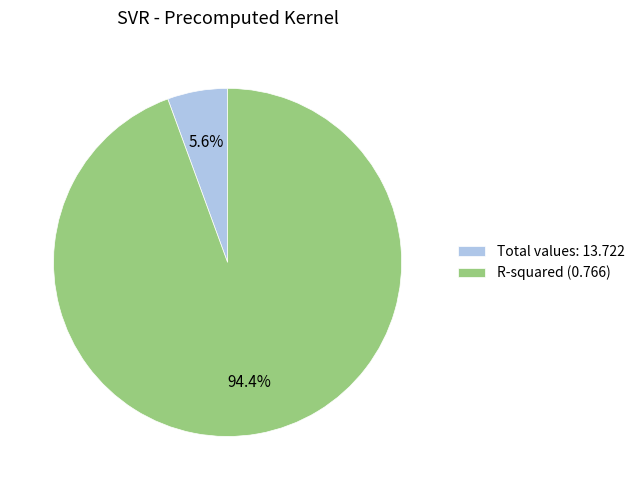

Is there a majority slice in this chart?

Yes